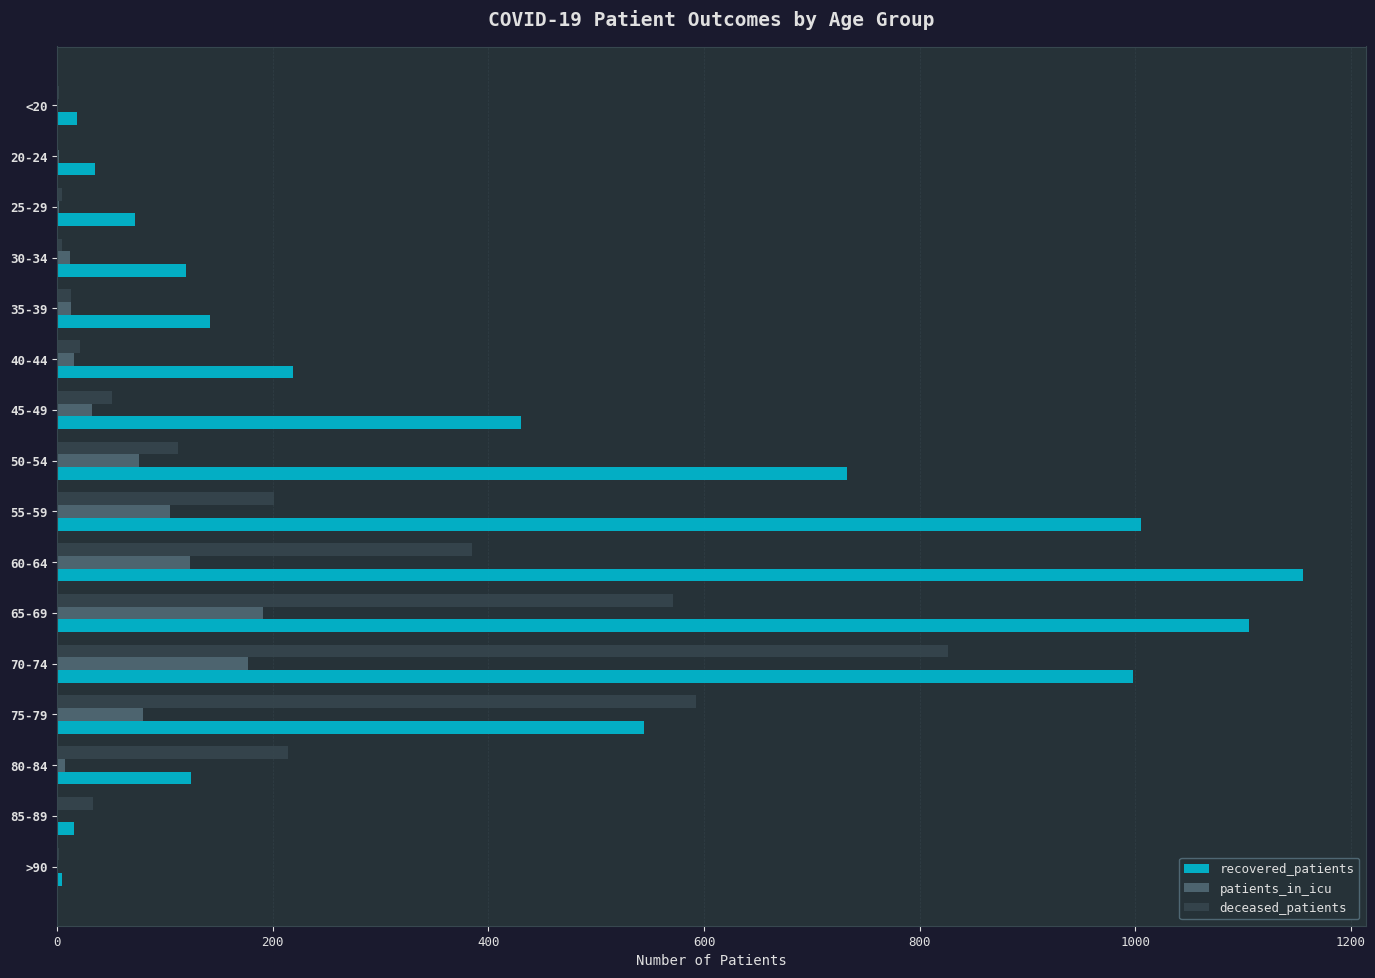

Which series has the largest total across all categories?

recovered_patients